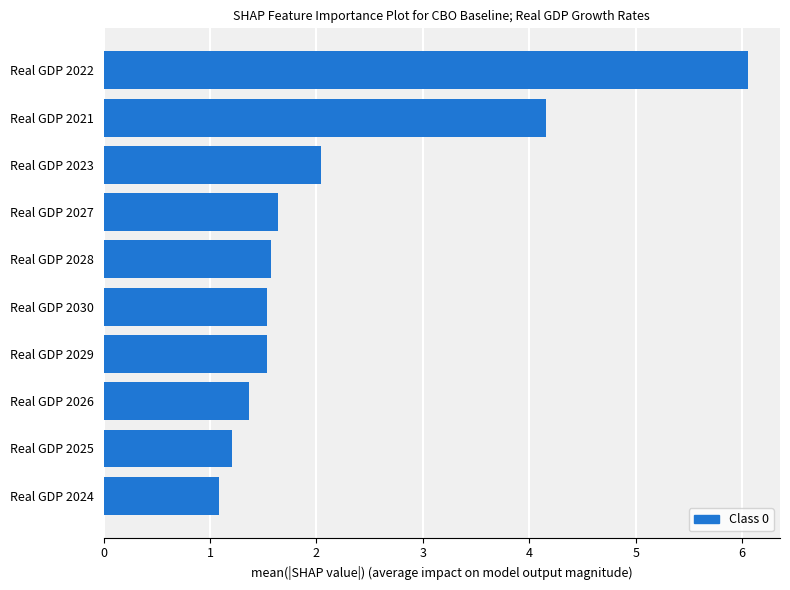

Does the chart contain any negative values?

No